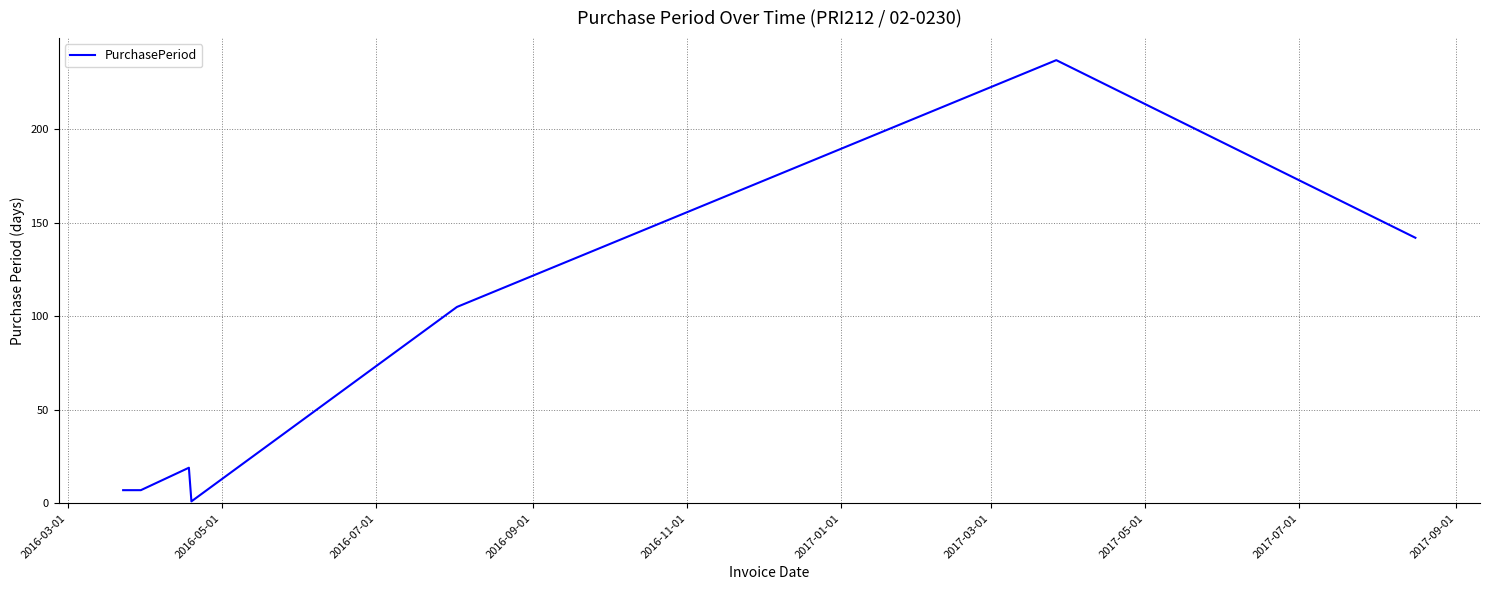

How many interior local peaks (higher than both neighbors) does the data have?

2